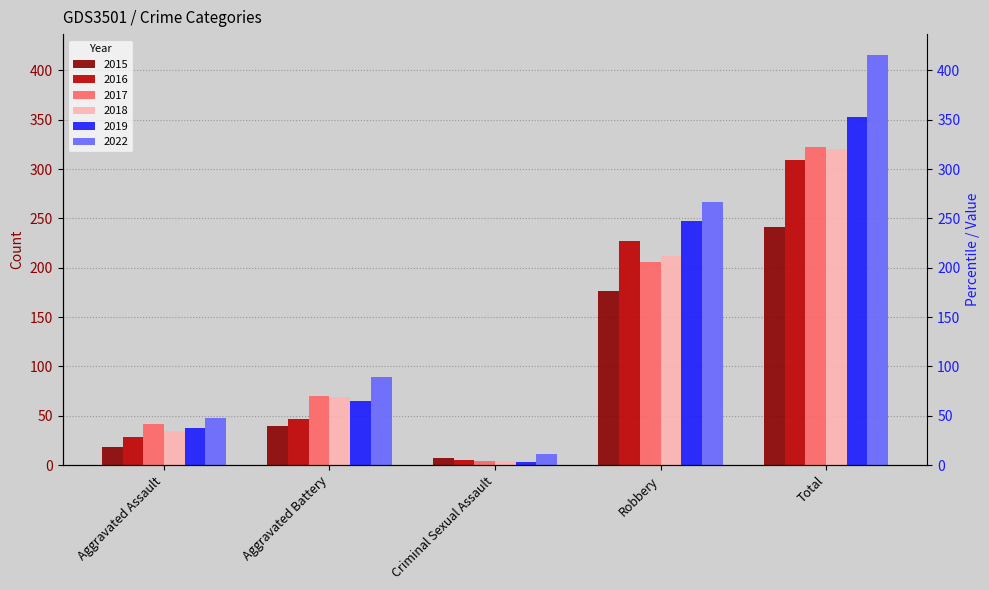

How many series are shown in this chart?

6